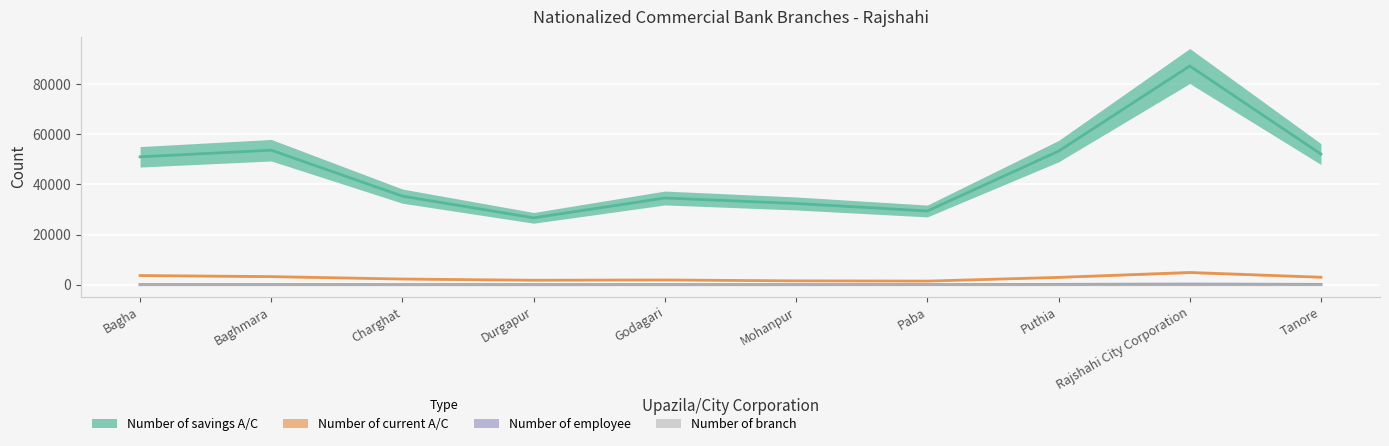

What is the value of the Number of branch point at the 7th from the left?

6